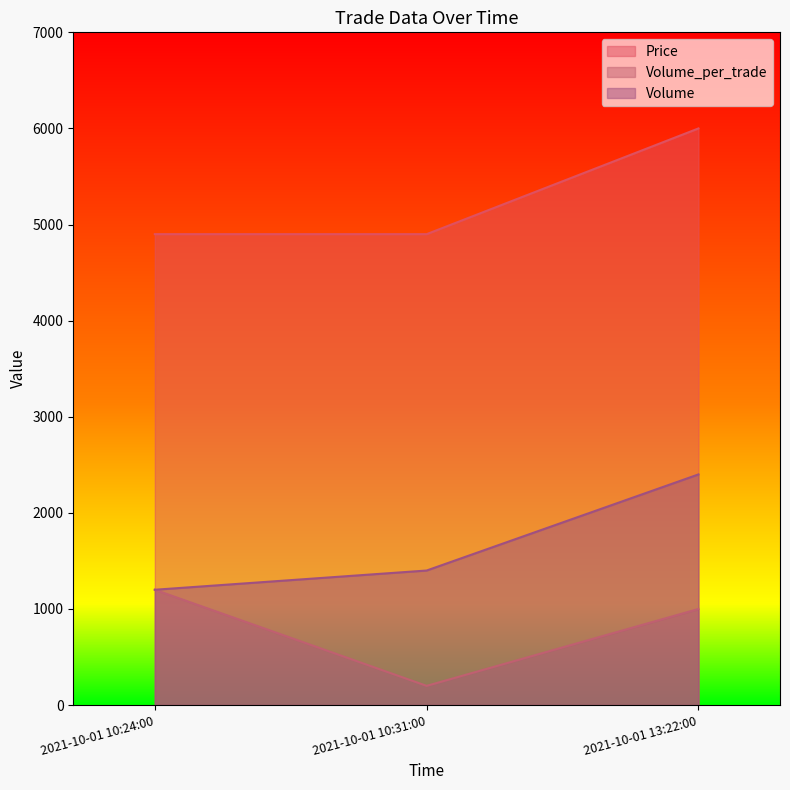

Where does the Volume_per_trade series first go above 1000?

2021-10-01 10:24:00